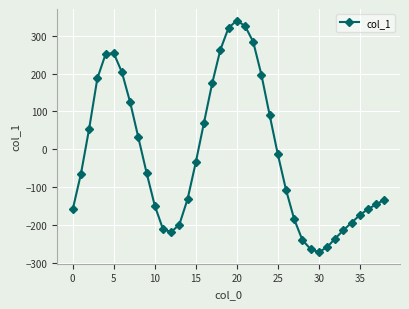

How many data points are less than -65?

19